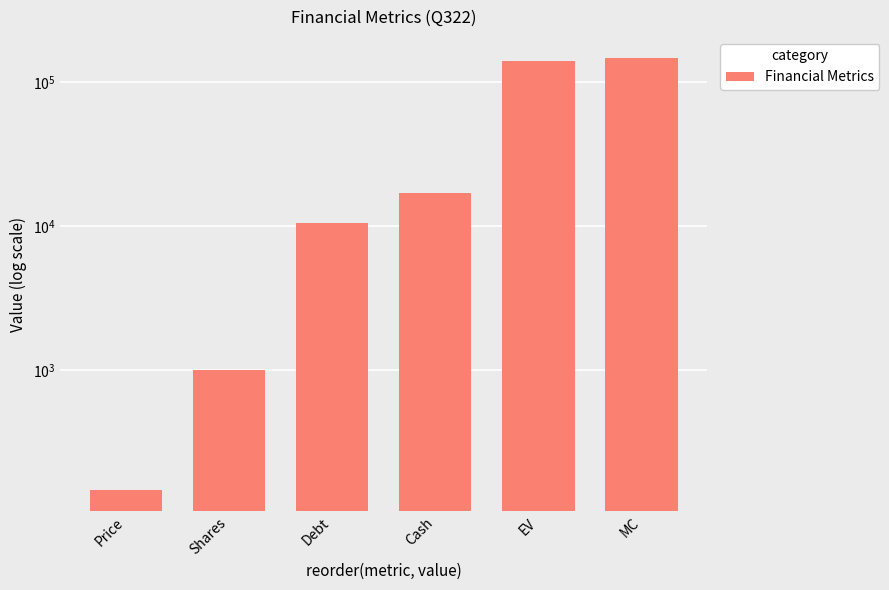

List the labels in order of value, largest first.

MC, EV, Cash, Debt, Shares, Price